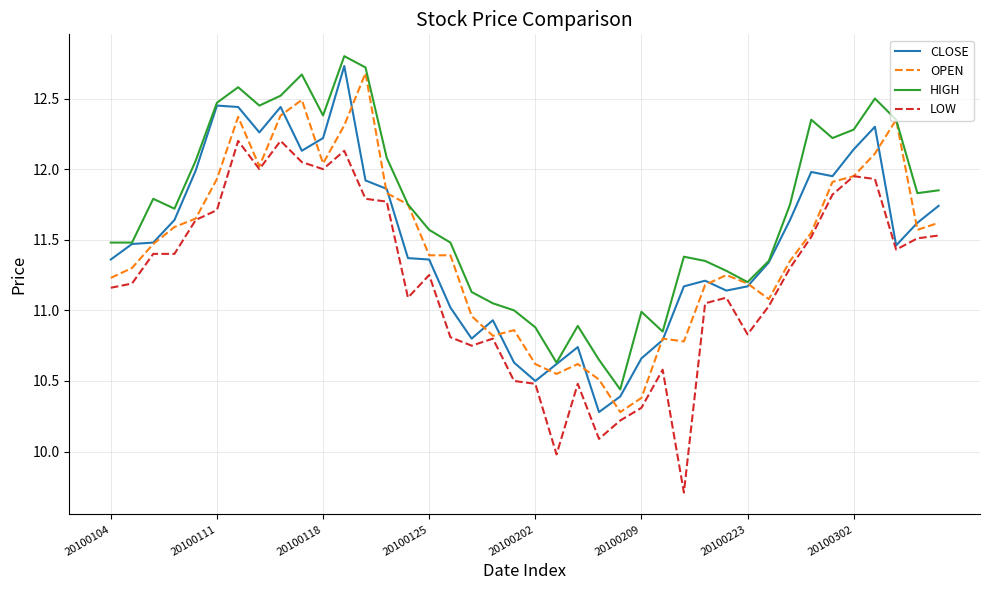

Which series has the widest spread of values?

LOW